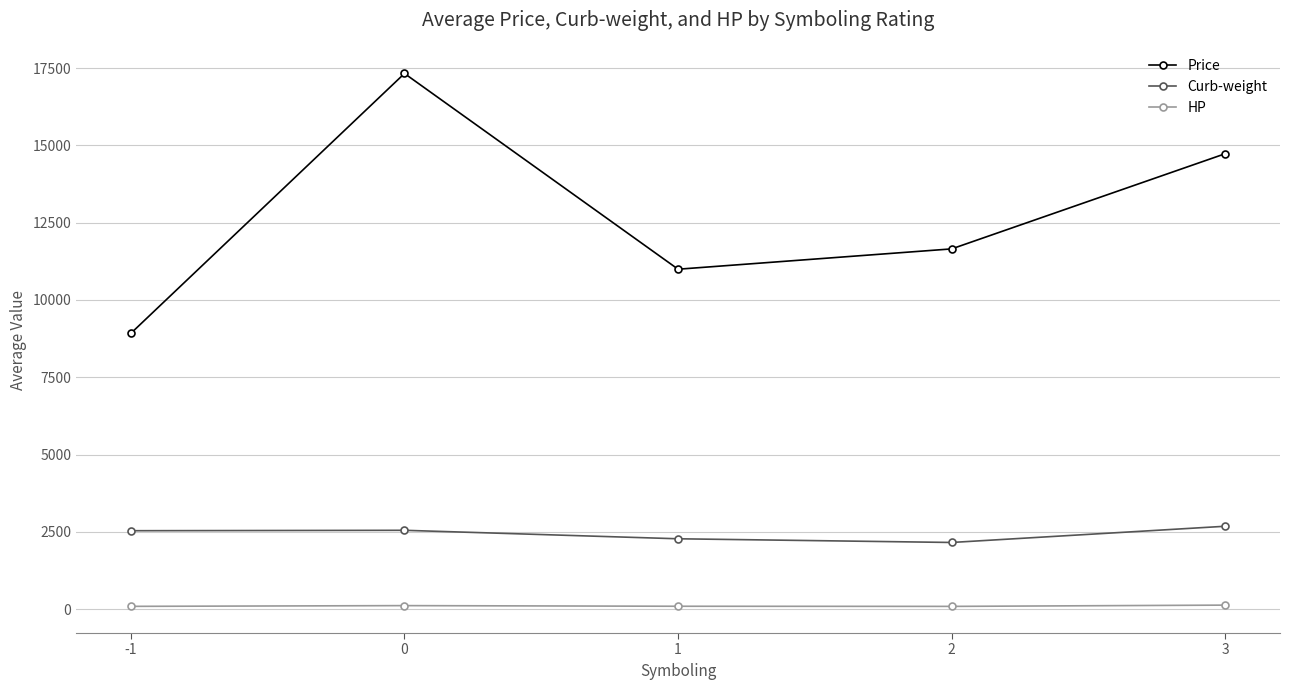

Read the HP value at -1.

88.0